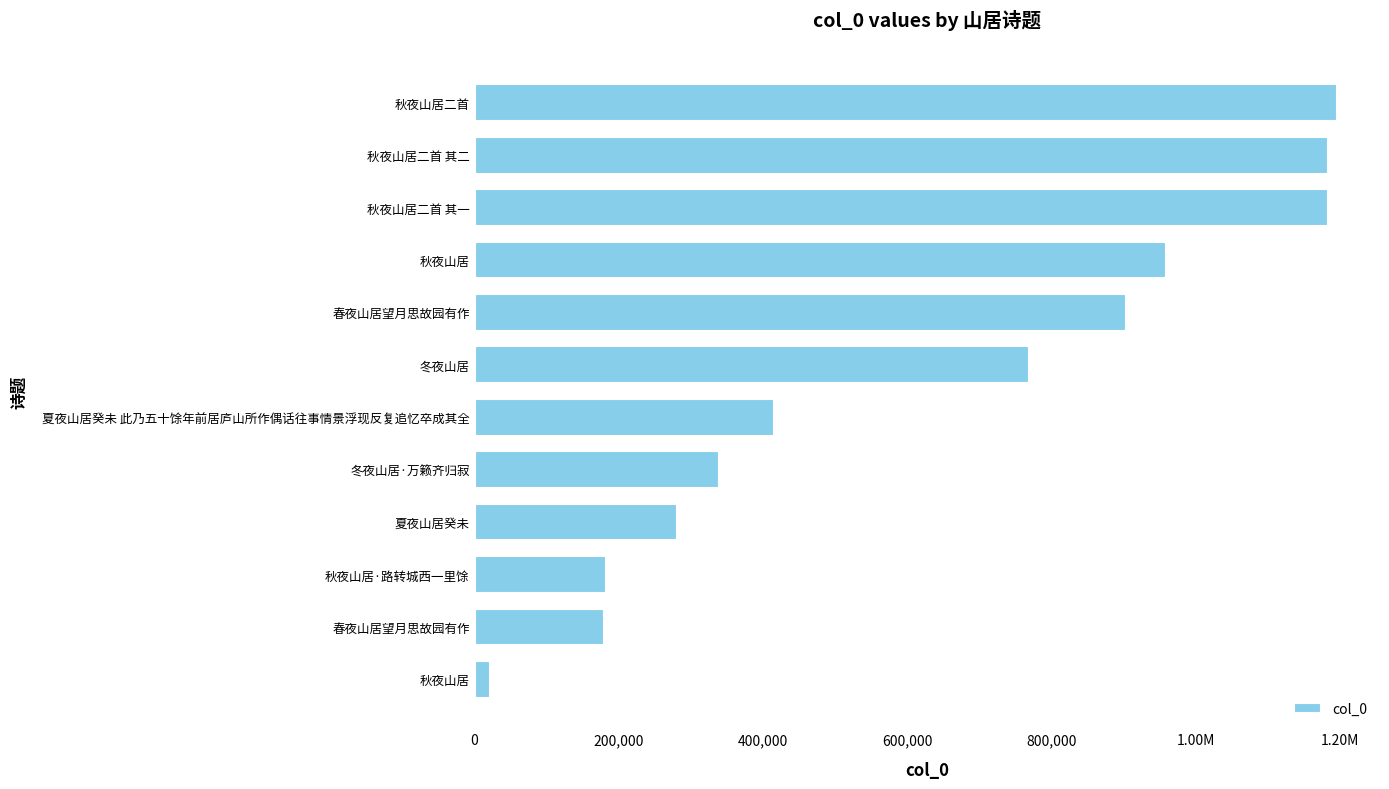

Are the bars horizontal?

Yes